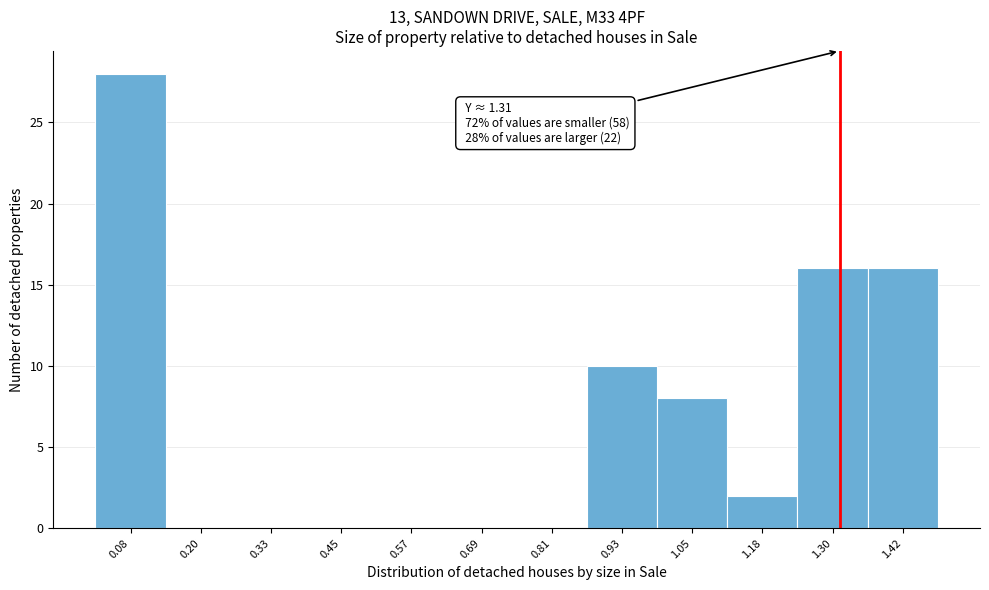

Over which range of the x-axis is the bar tallest?

0.02 to 0.14